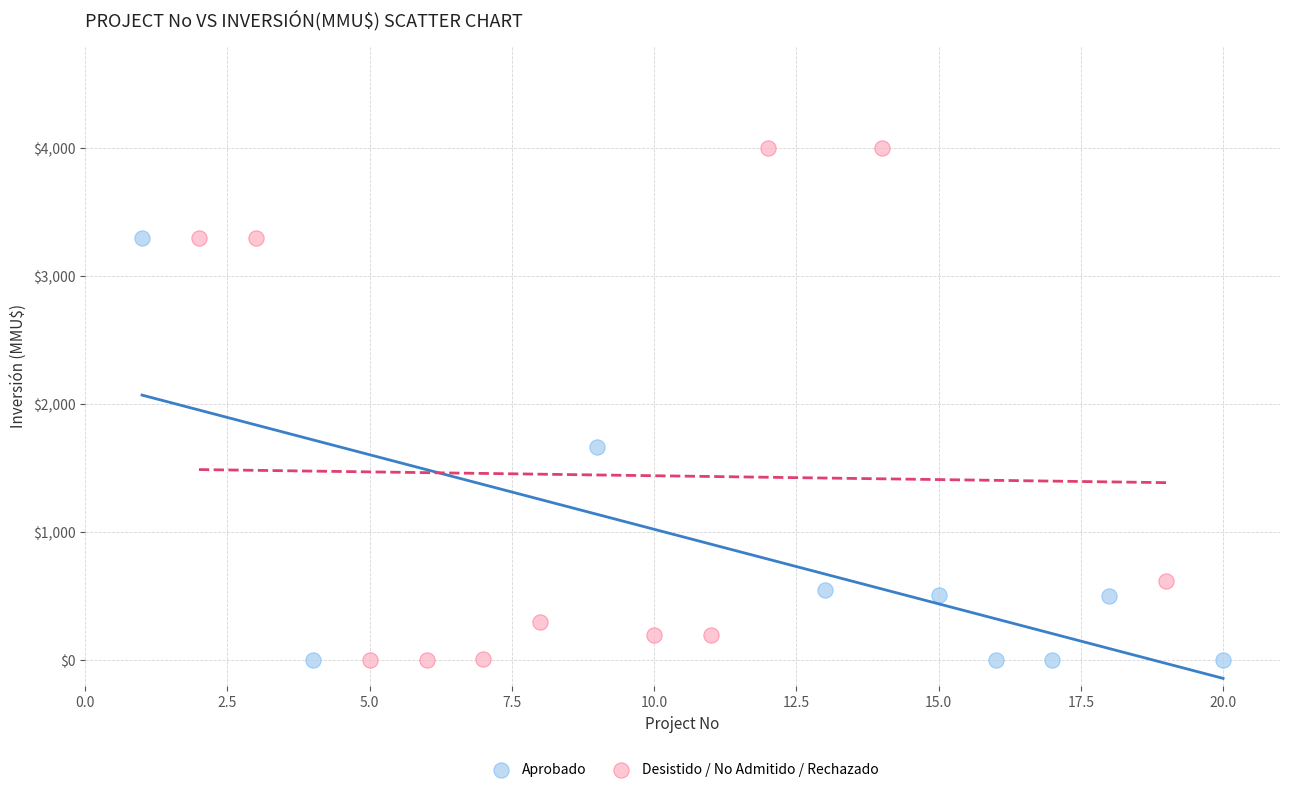

What are all the series names shown in the legend?

Aprobado, Desistido / No Admitido / Rechazado